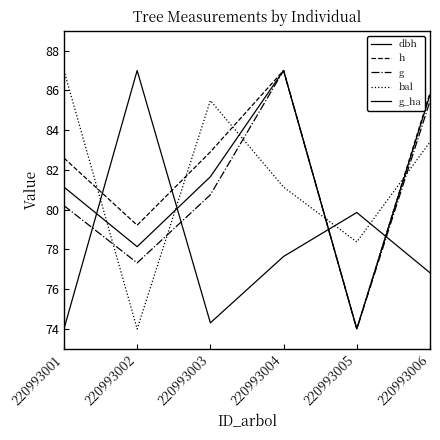

Between 220993001 and 220993002, which series saw the biggest shift?

bal